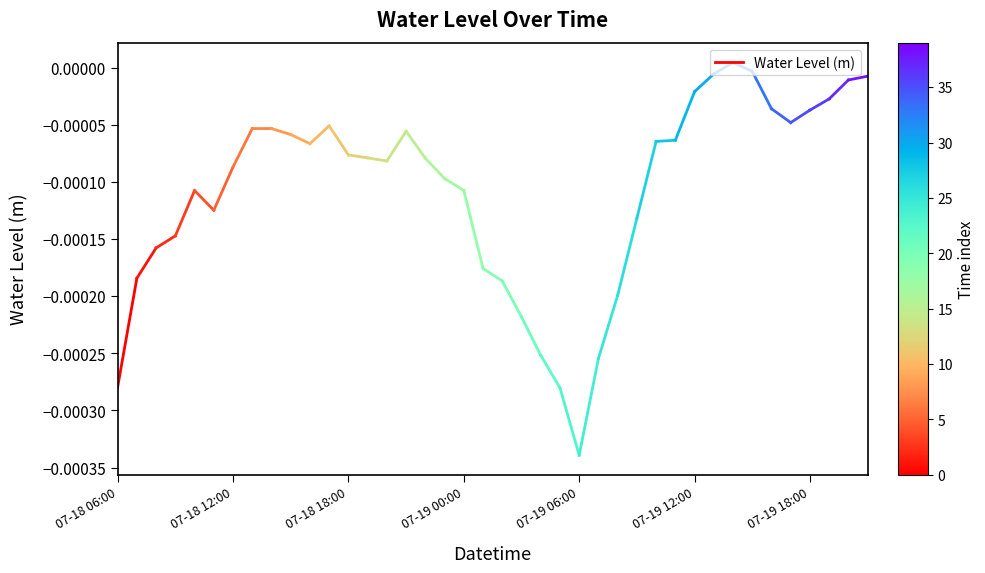

Which category has the lowest value across all series?

07-18 06:00